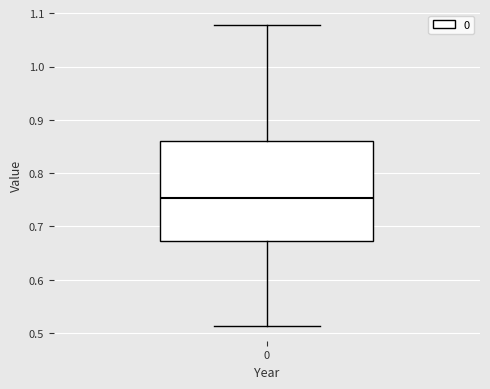

Read this box plot against the y-axis: the position of the median line, the range covered by the box, and the ends of both whiskers. The values are not printed on the chart, so give them approximately, as read against the axis.

median 0.75, box 0.67 to 0.86, whiskers 0.51 to 1.08